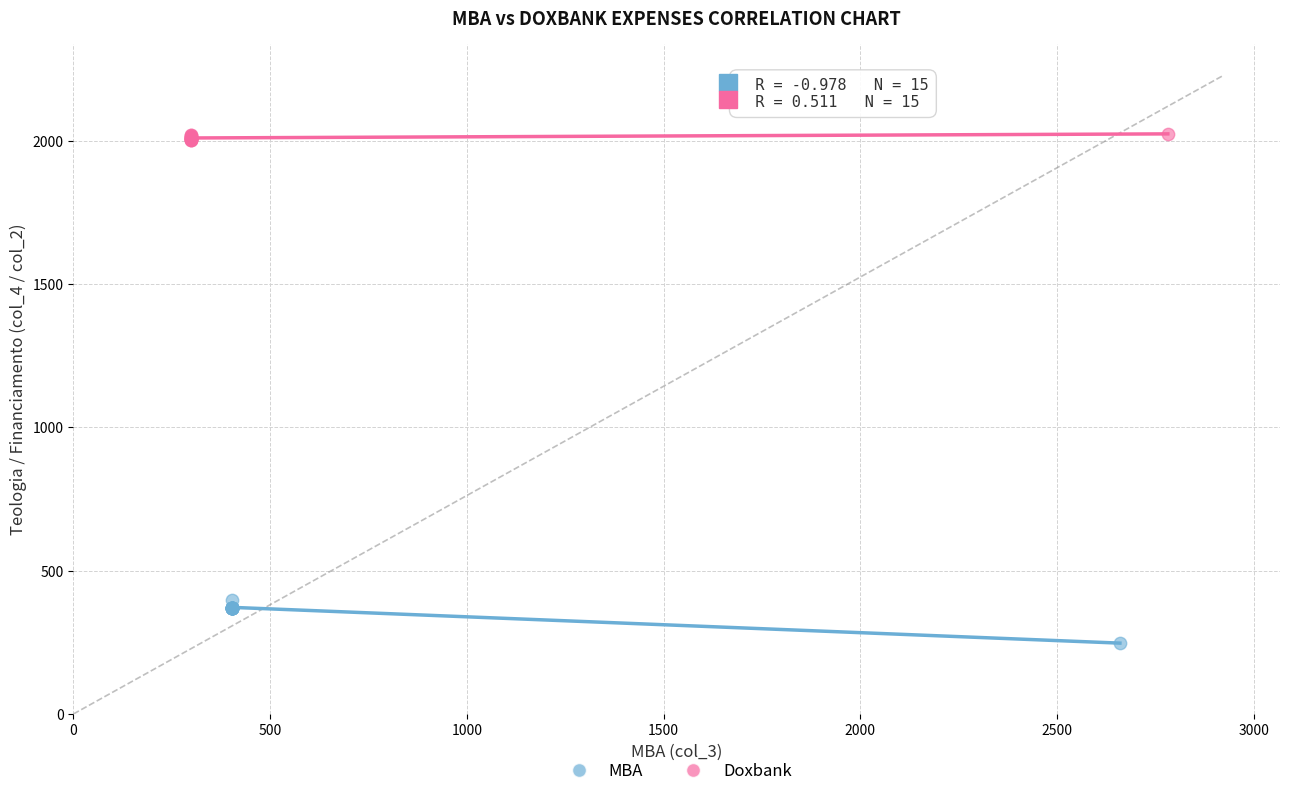

Which series has the widest spread of Y values?

MBA